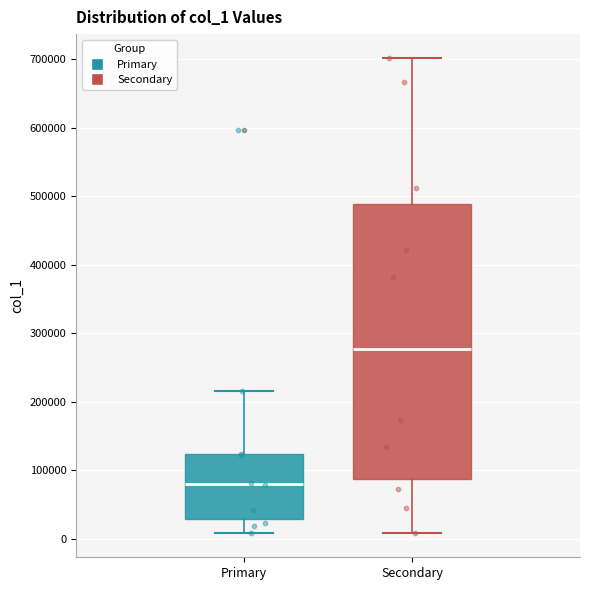

Reading left to right, transcribe this box plot: for each box, give where its median line is, the range the box spans, and where its two whiskers end, as read against the y-axis. The values are not printed on the chart, so give them approximately, as read against the axis.

Primary: median 80000, box 30000 to 120000, whiskers 10000 to 210000
Secondary: median 280000, box 90000 to 490000, whiskers 10000 to 700000